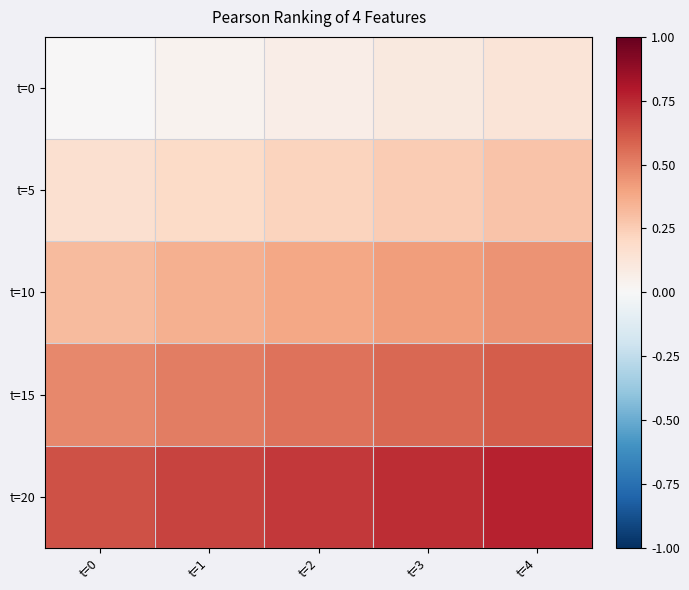

Rank the series by their average value, from highest to lowest.

t=20, t=15, t=10, t=5, t=0